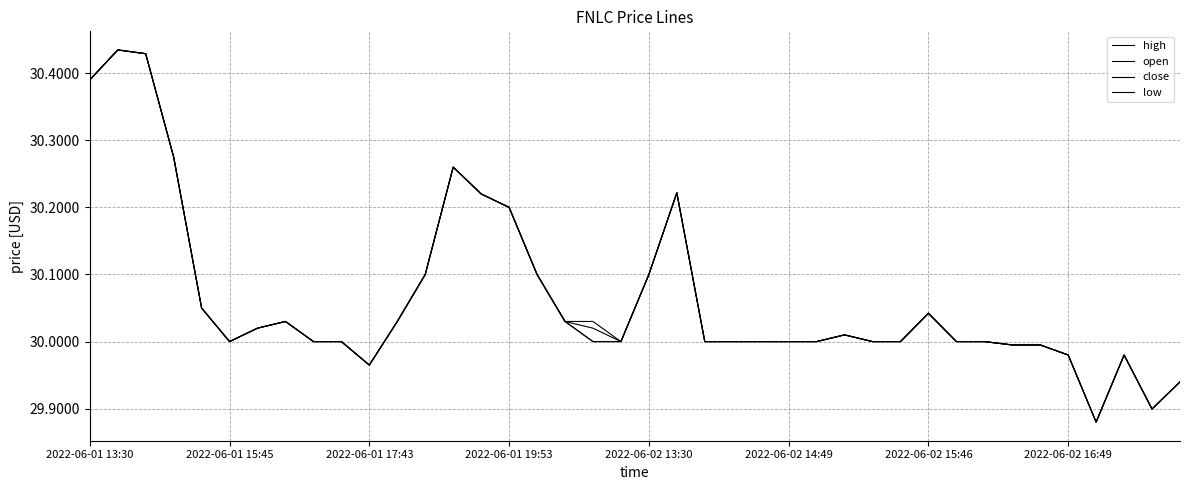

True or false: open and close cross at least once.

False